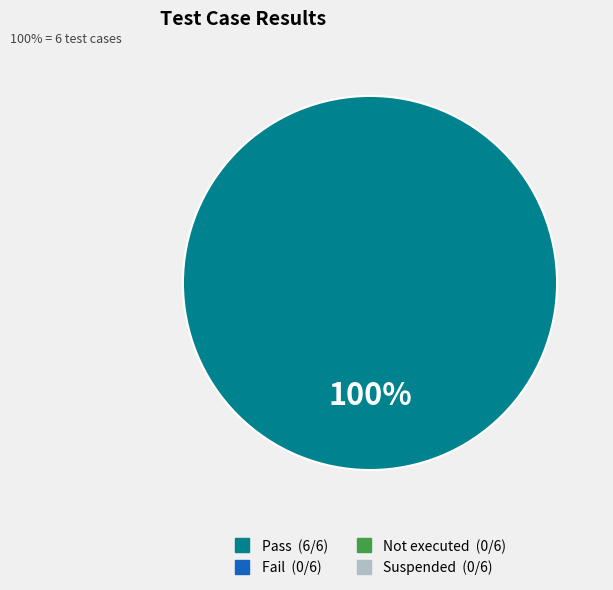

Does any single category account for the majority?

Yes